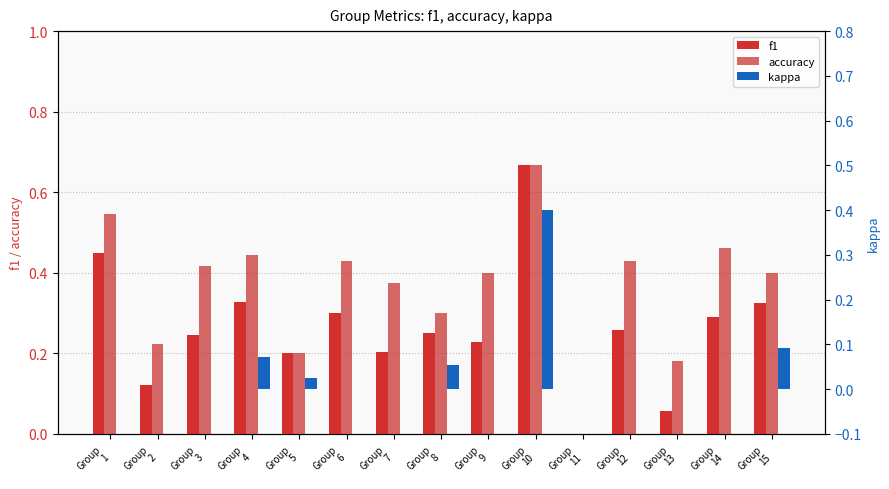

Reading right to left, transcribe all the data shown in this chart.

f1: Group
15=0.3	Group
14=0.3	Group
13=0.1	Group
12=0.3	Group
11=0.0	Group
10=0.7	Group
9=0.2	Group
8=0.3	Group
7=0.2	Group
6=0.3	Group
5=0.2	Group
4=0.3	Group
3=0.2	Group
2=0.1	Group
1=0.4
accuracy: Group
15=0.4	Group
14=0.5	Group
13=0.2	Group
12=0.4	Group
11=0.0	Group
10=0.7	Group
9=0.4	Group
8=0.3	Group
7=0.4	Group
6=0.4	Group
5=0.2	Group
4=0.4	Group
3=0.4	Group
2=0.2	Group
1=0.5
kappa: Group
15=0.1	Group
14=0.0	Group
13=0.0	Group
12=0.0	Group
11=0.0	Group
10=0.4	Group
9=0.0	Group
8=0.1	Group
7=0.0	Group
6=0.0	Group
5=0.0	Group
4=0.1	Group
3=0.0	Group
2=0.0	Group
1=0.0